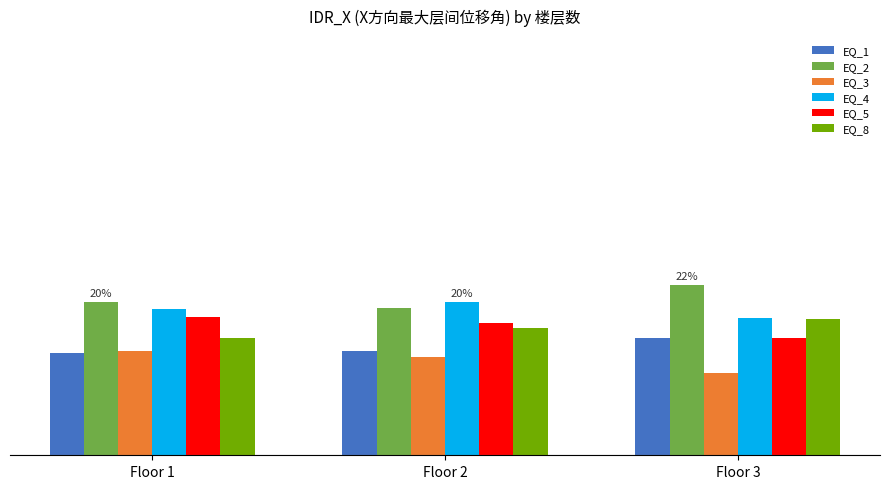

At which label does EQ_3 reach its minimum?

Floor 3